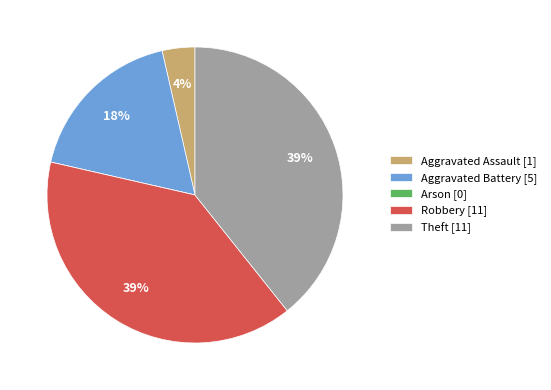

To the nearest percent, what percentage of the pie is Aggravated Battery?

18%